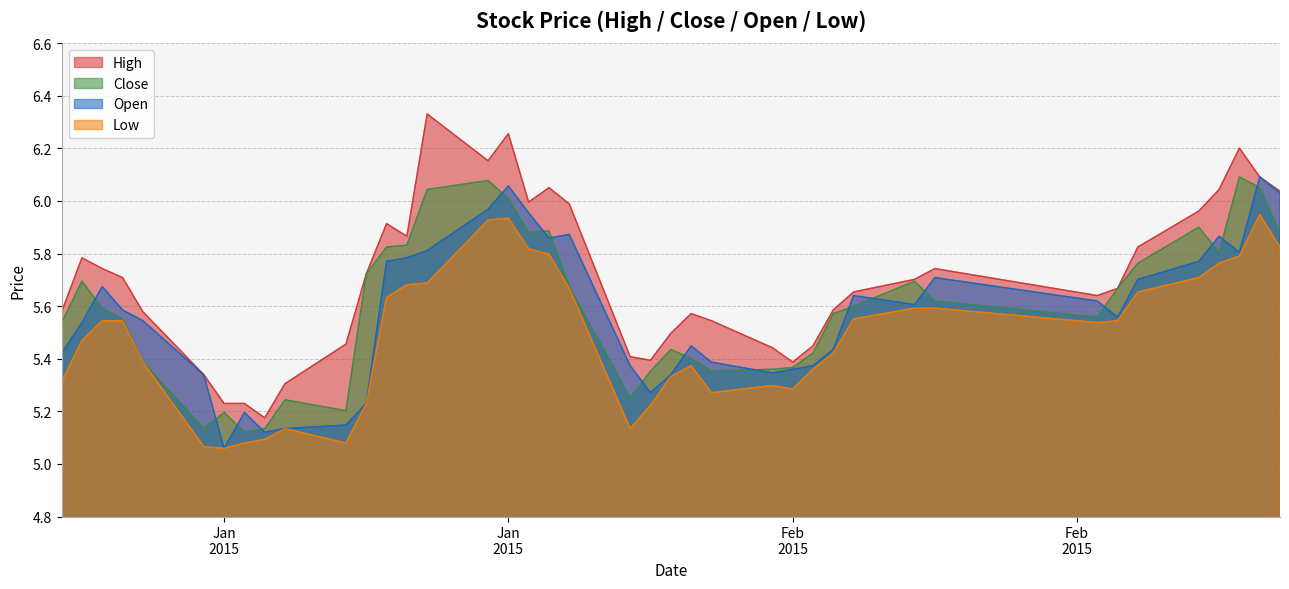

The value of low at Jan 2015 is 5.1. True or false?

True